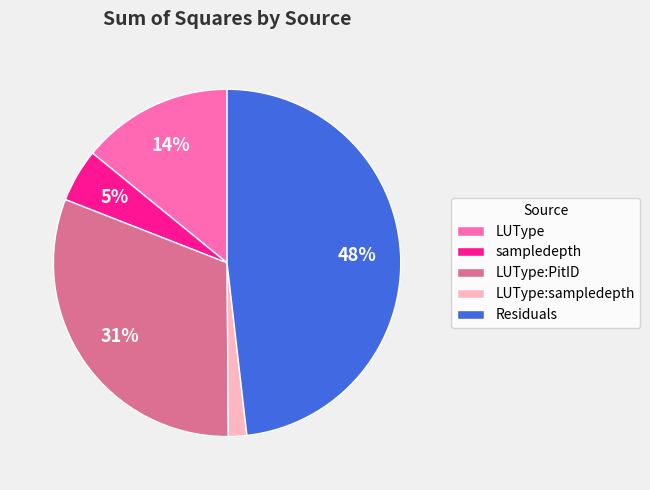

Do LUType:sampledepth and LUType together represent more than half of the pie?

No